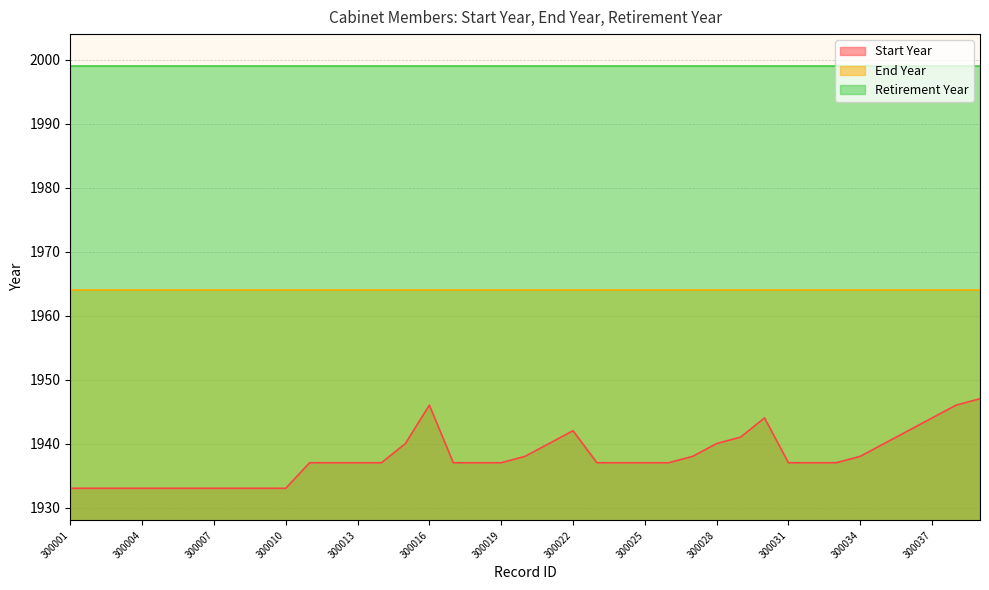

What is the difference between the highest and lowest values at 300006?

66